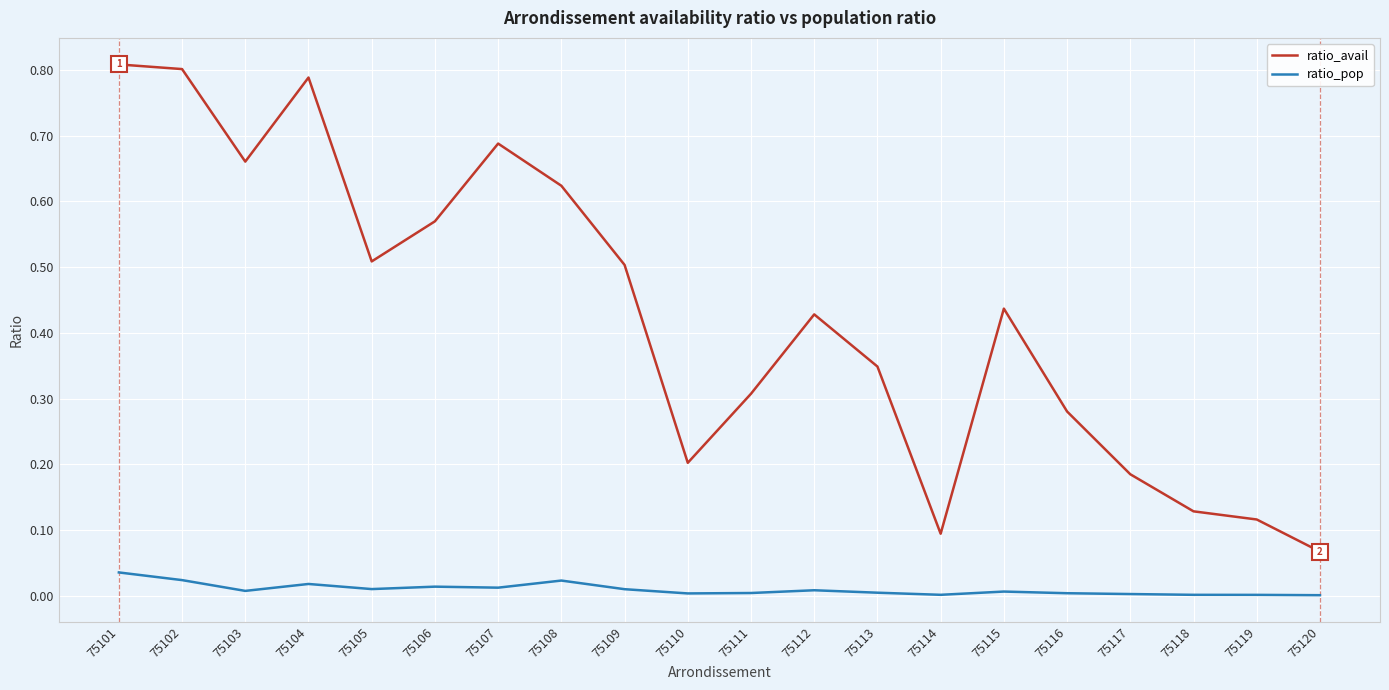

At how many categories does at least one series exceed 0?

20